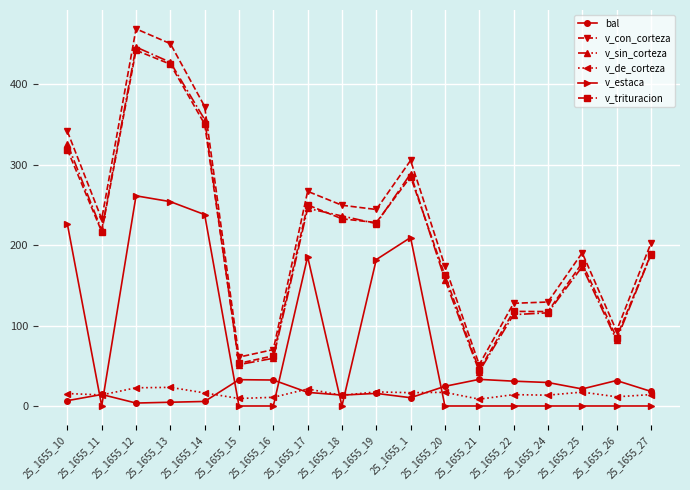

Between 25_1655_1 and 25_1655_21, which series saw the biggest shift?

v_con_corteza